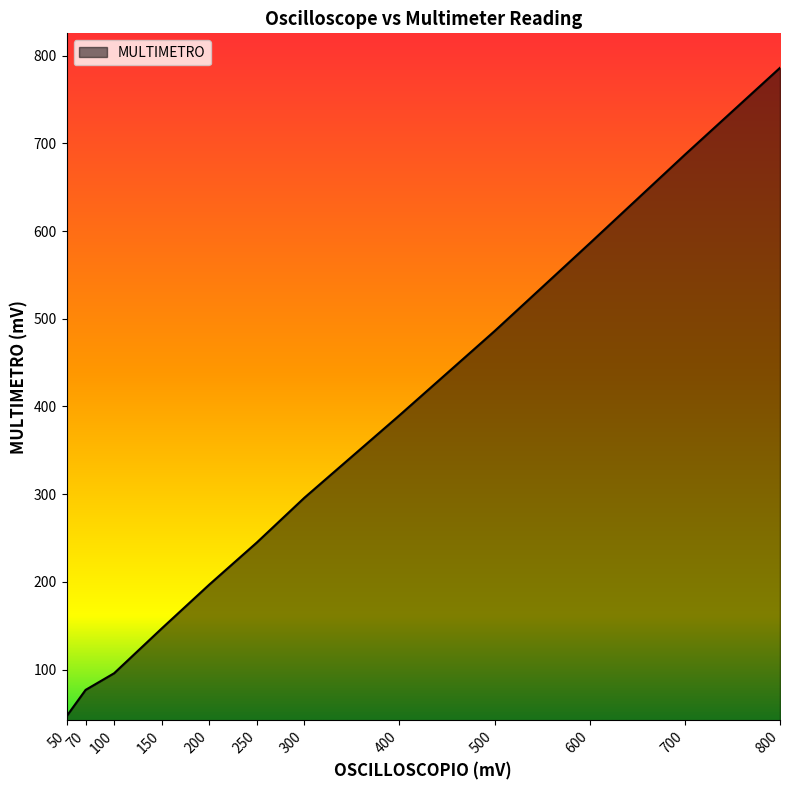

Is it true that the value at 100 is 96?

True